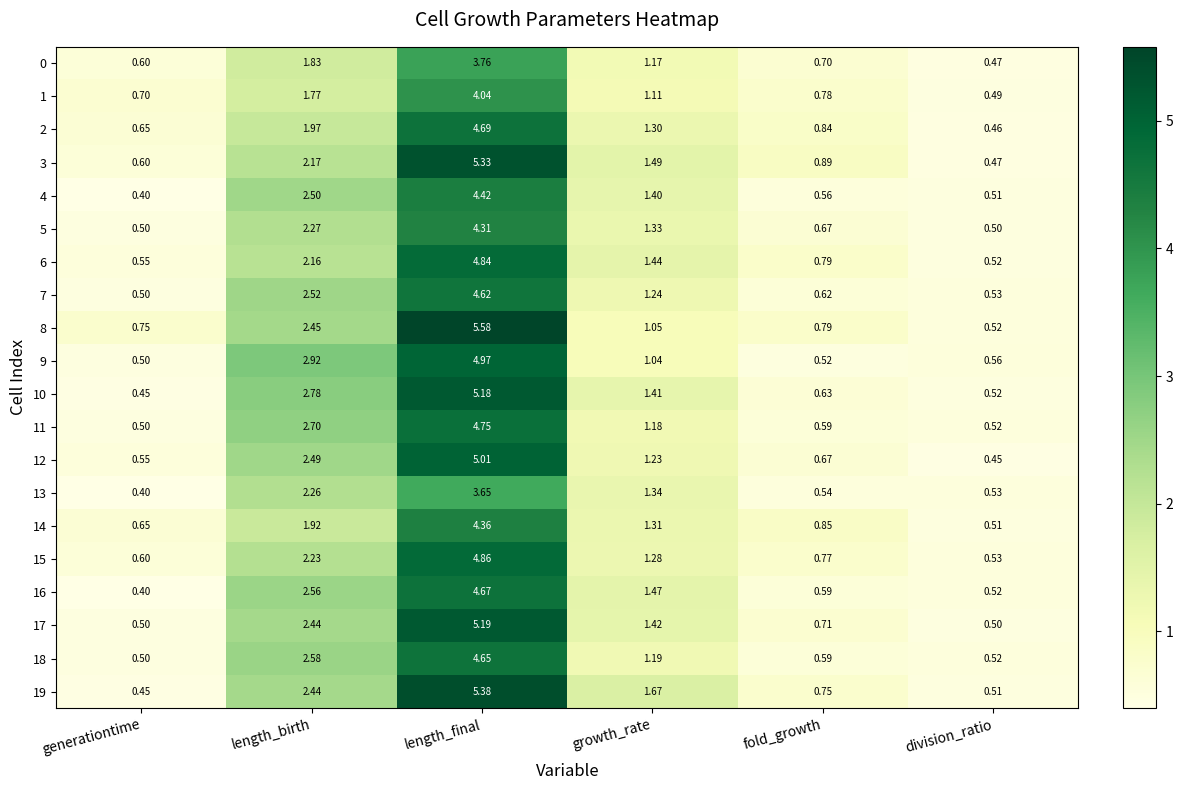

Is the value of 6 at fold_growth greater than the value of 16 at fold_growth?

Yes